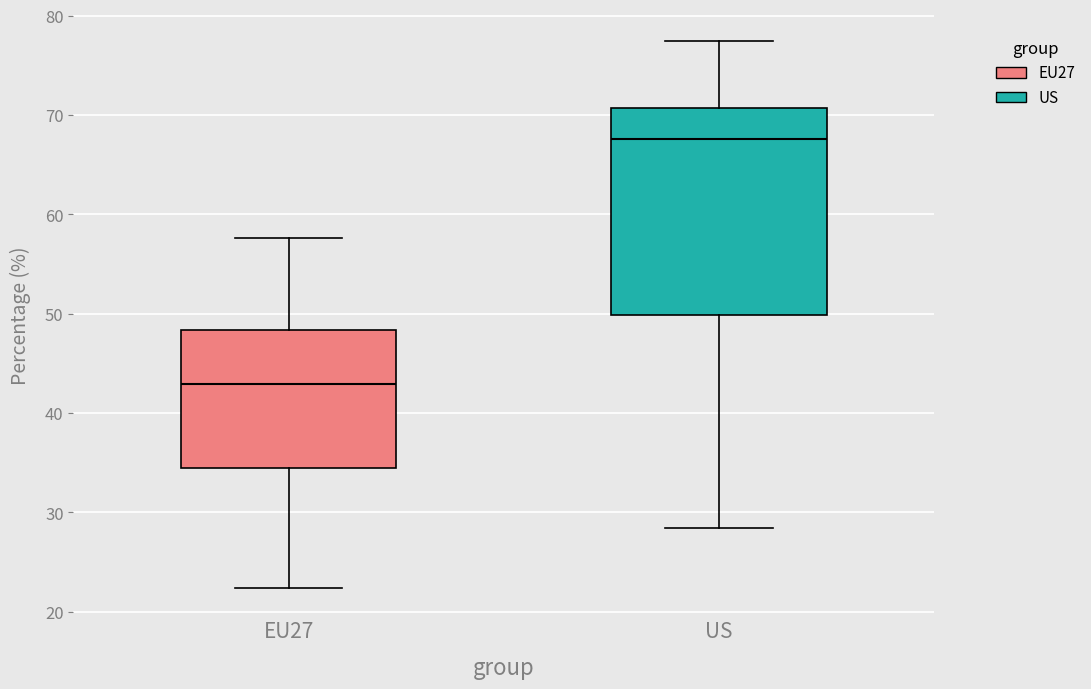

Where does the median line of the box for US sit on the y-axis? The values are not printed on the chart, so give them approximately, as read against the axis.

68